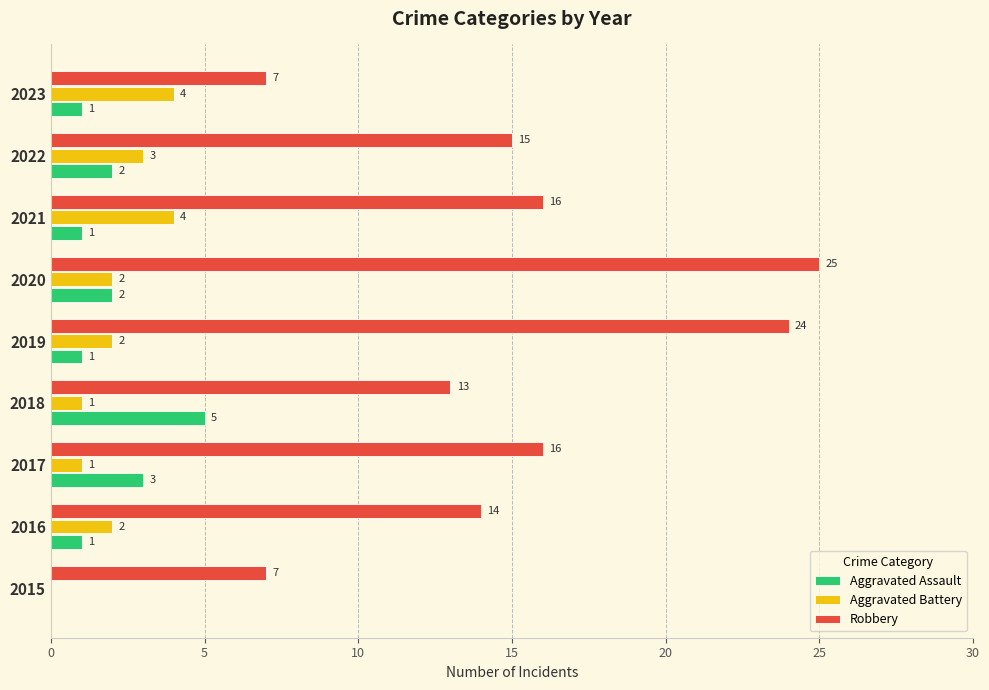

Read the Robbery value at 2020.

25